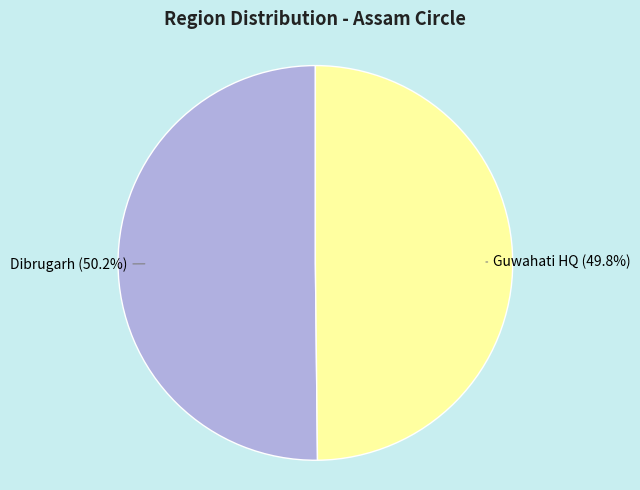

What is the ratio of the value at Dibrugarh to the value at Guwahati HQ?

1.0